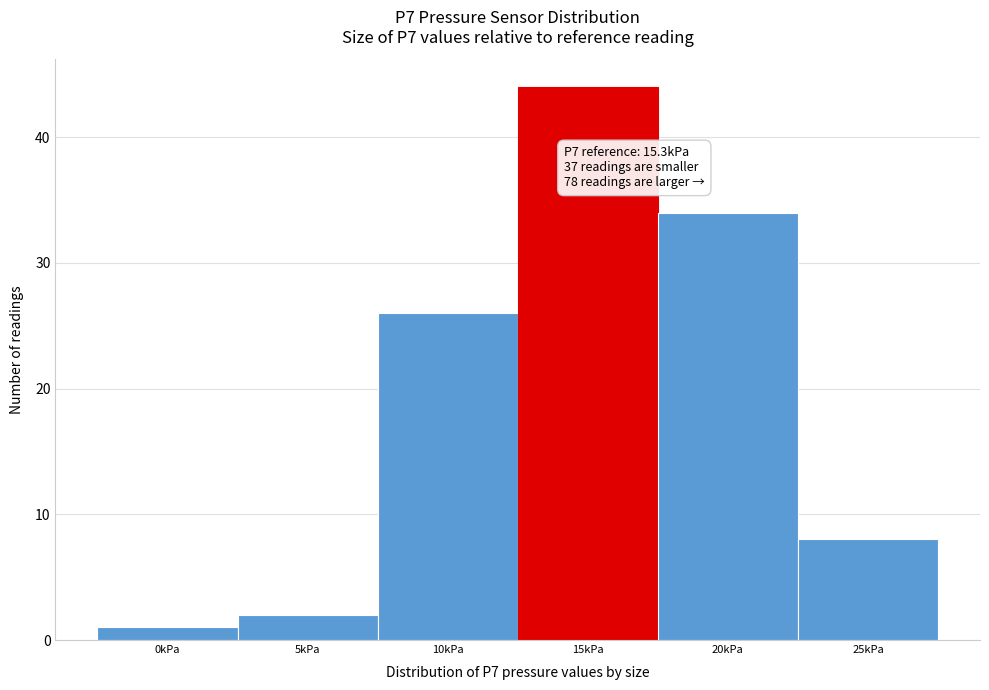

Reading left to right, transcribe all the data shown in this chart.

0kPa=1	5kPa=2	10kPa=26	15kPa=44	20kPa=34	25kPa=8